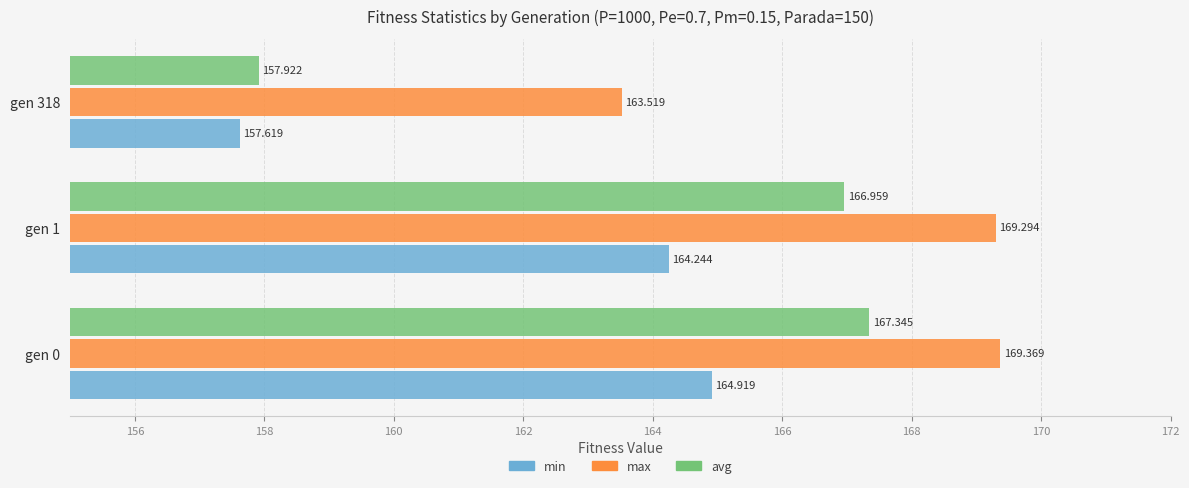

What is the minimum value shown in the chart?

157.6